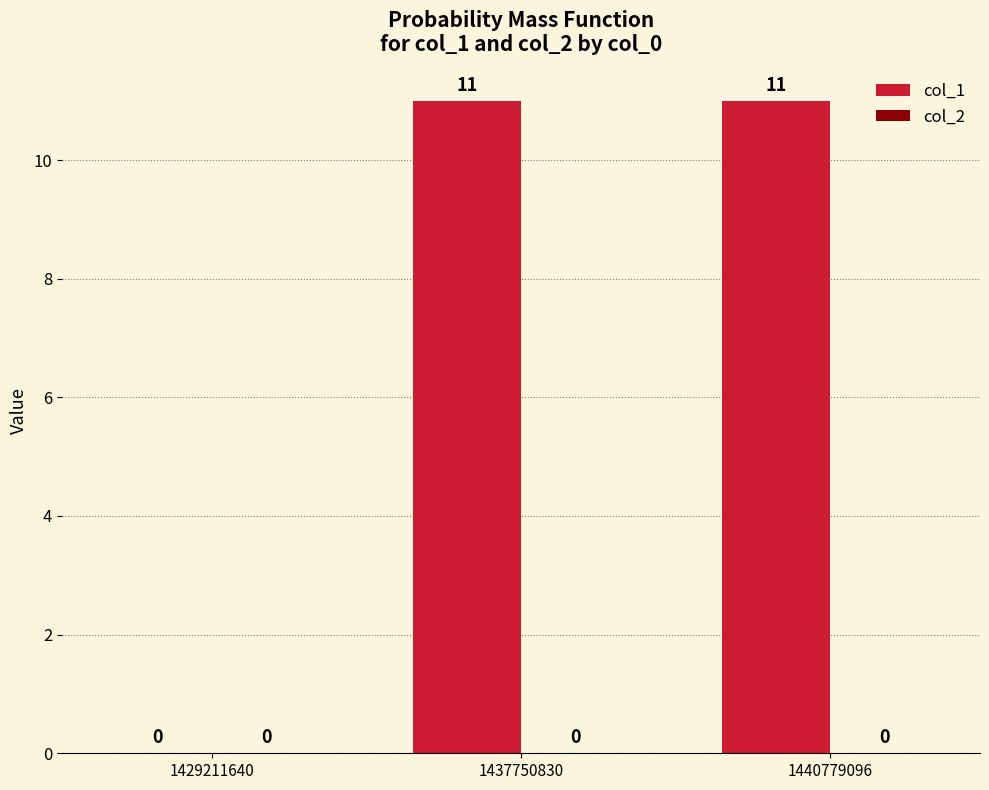

What is the sum of the values at 1429211640 and 1437750830?

11